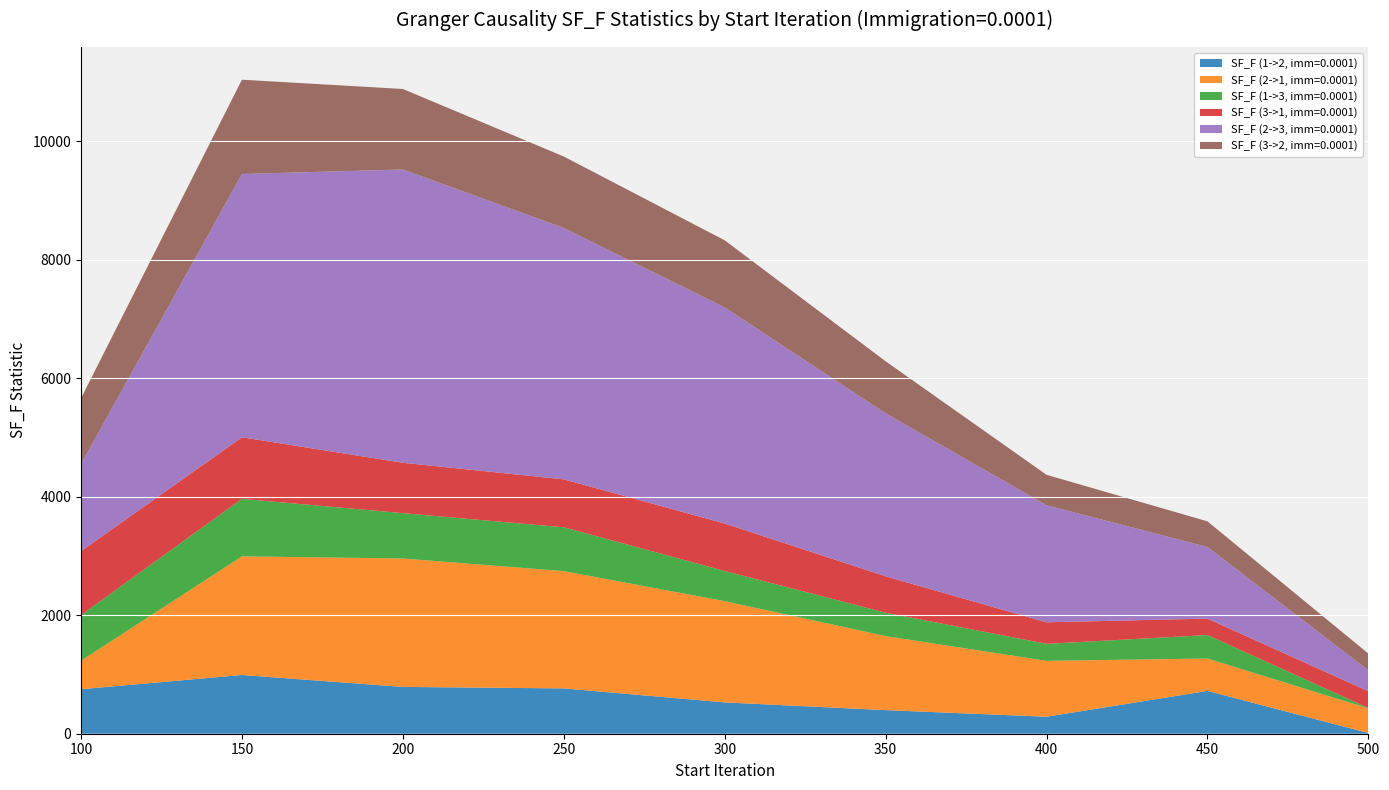

Reading left to right, extract all data points from this chart.

SF_F (1->2, imm=0.0001): 100=751.6	150=991.3	200=790.3	250=765.0	300=528.7	350=398.3	400=287.0	450=722.7	500=12.1
SF_F (2->1, imm=0.0001): 100=480.6	150=2002.9	200=2168.3	250=1980.2	300=1709.5	350=1250.3	400=943.0	450=547.1	500=415.5
SF_F (1->3, imm=0.0001): 100=770.6	150=971.4	200=765.4	250=740.3	300=509.0	350=394.3	400=287.6	450=396.3	500=6.4
SF_F (3->1, imm=0.0001): 100=1078.7	150=1039.4	200=850.8	250=809.1	300=802.2	350=614.8	400=363.8	450=277.5	500=283.6
SF_F (2->3, imm=0.0001): 100=1470.0	150=4444.7	200=4951.2	250=4244.0	300=3647.8	350=2751.3	400=1975.8	450=1209.5	500=352.3
SF_F (3->2, imm=0.0001): 100=1111.9	150=1592.3	200=1359.4	250=1206.5	300=1133.3	350=878.9	400=514.1	450=432.8	500=282.9